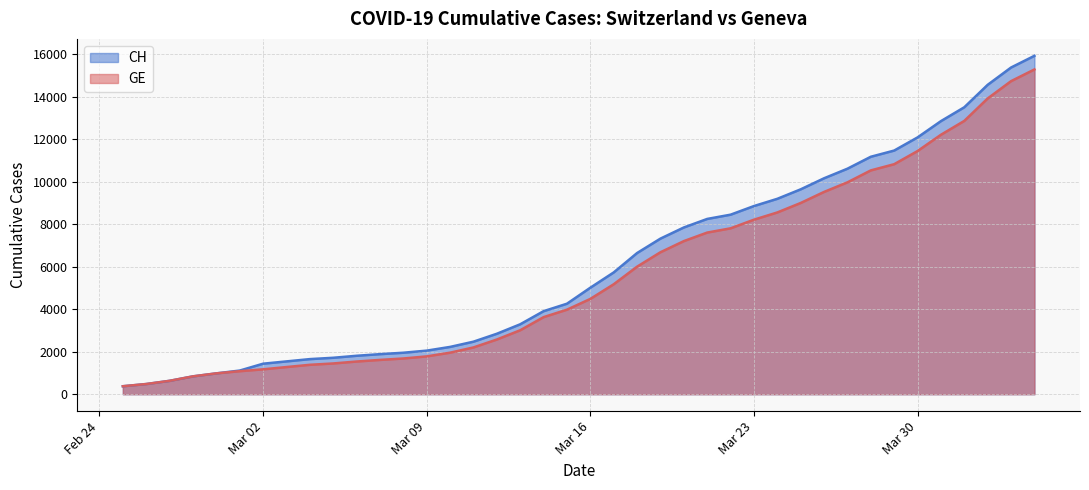

Is it true that GE equals 6278 at 2020-03-14?

False